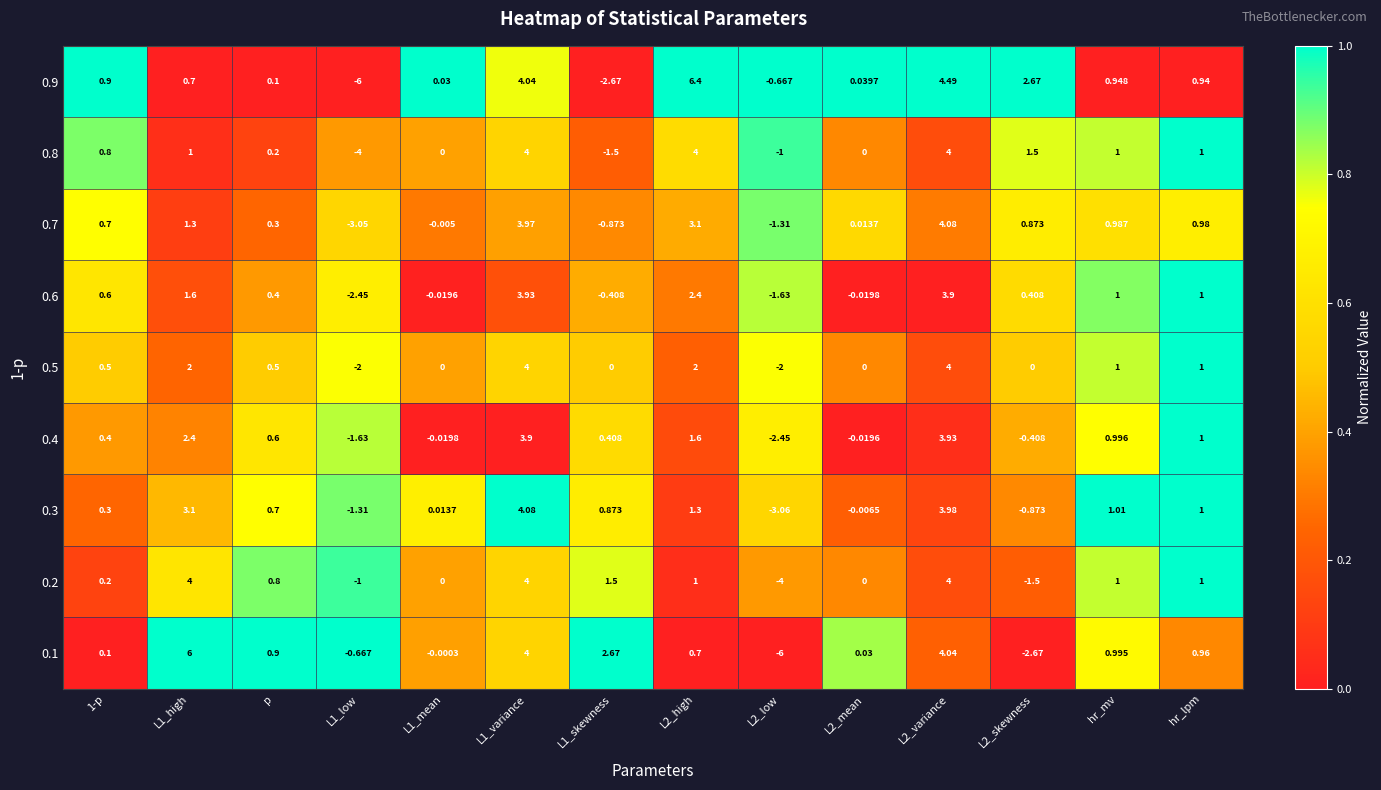

Is the value of 0.4 at L1_low greater than the value of 0.6 at L2_high?

No